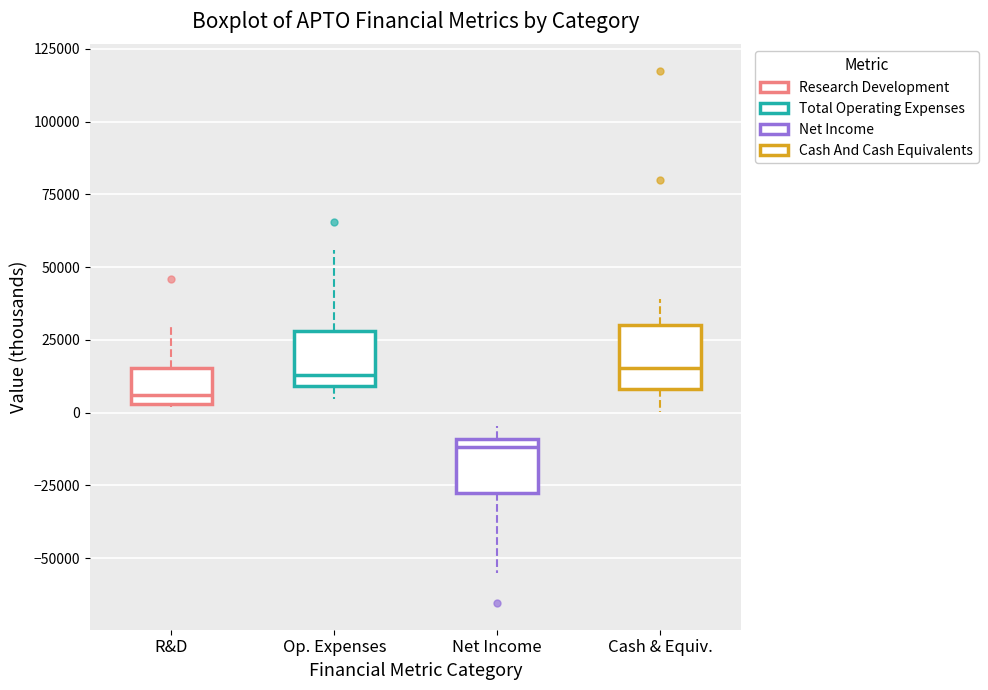

Reading left to right, transcribe this box plot: for each box, give where its median line is, the range the box spans, and where its two whiskers end, as read against the y-axis. The values are not printed on the chart, so give them approximately, as read against the axis.

R&D: median 5000 (just above the box's lower edge), box 5000 to 15000, whiskers 0 to 30000
Op. Expenses: median 15000, box 10000 to 30000, whiskers 5000 to 55000
Net Income: median -10000 (just below the box's upper edge), box -30000 to -10000, whiskers -55000 to -5000
Cash & Equiv.: median 15000, box 10000 to 30000, whiskers 0 to 40000